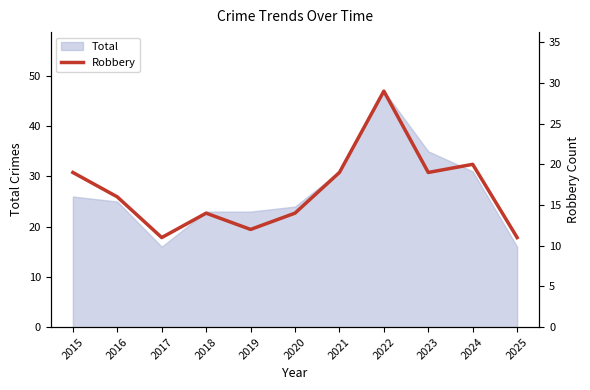

What is the maximum value shown in the chart?

29